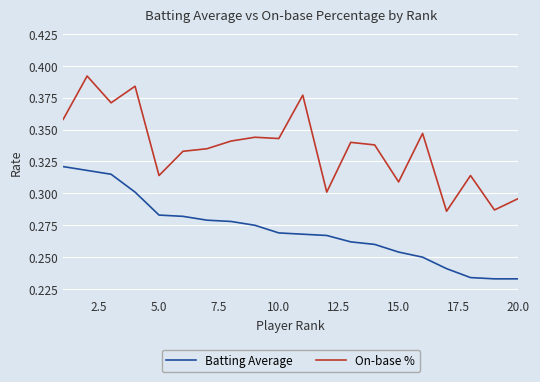

True or false: Batting Average and On-base % intersect in this chart.

False